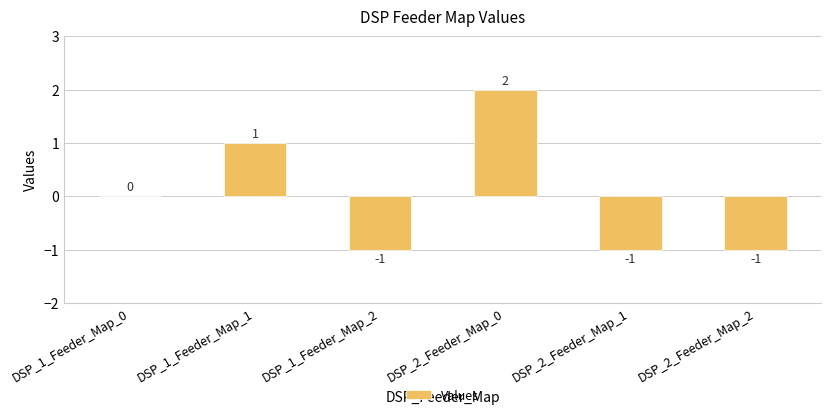

What is the sum of the values at DSP_2_Feeder_Map_0 and DSP_1_Feeder_Map_1?

3